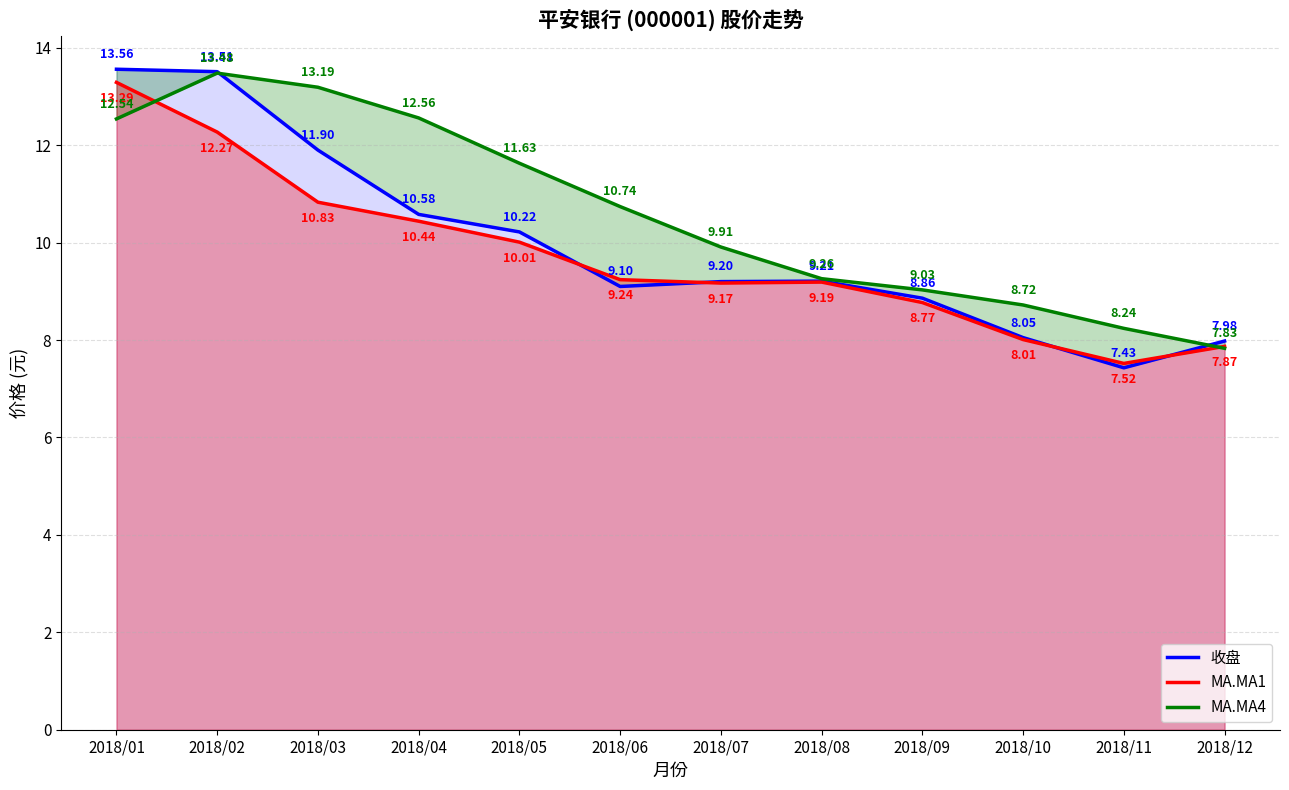

At which category does the chart reach its minimum across all series?

2018/11